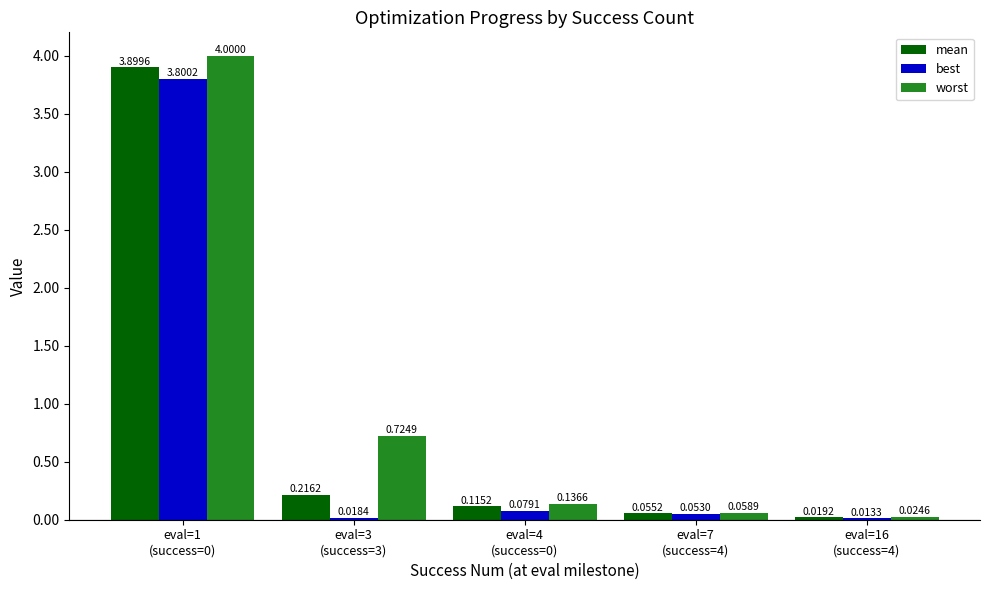

Does the chart contain stacked bars?

No